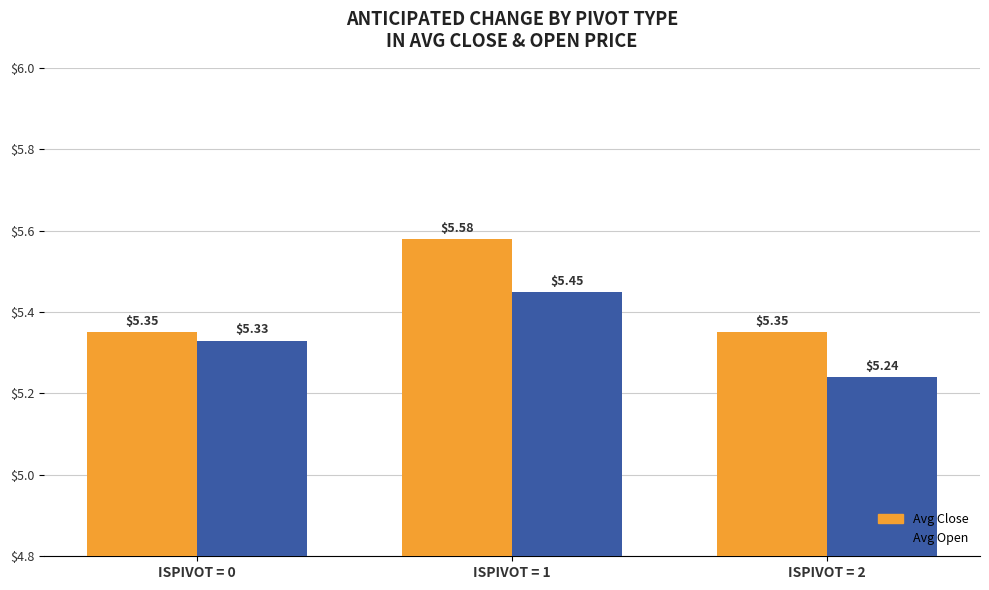

What is the difference between the highest and lowest values at ISPIVOT = 1?

0.1